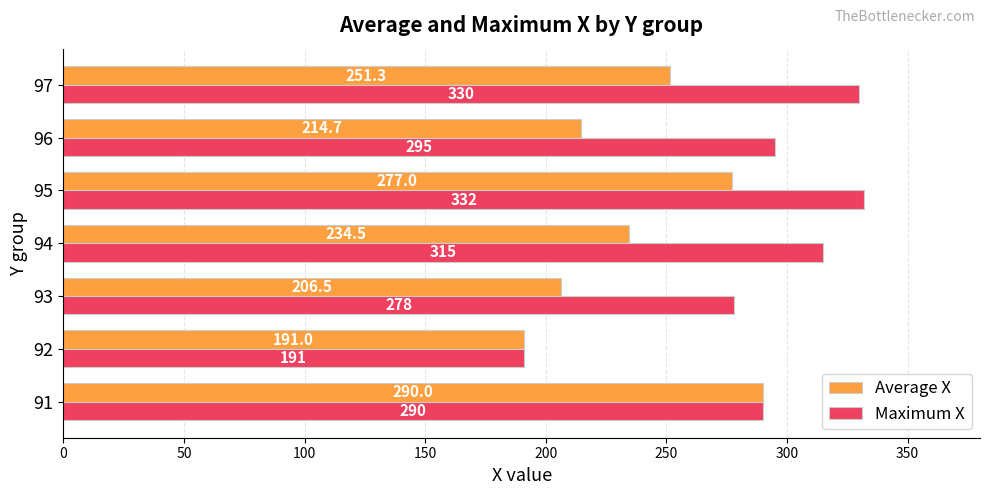

True or false: Maximum X has a value of 278.0 at 93.

True